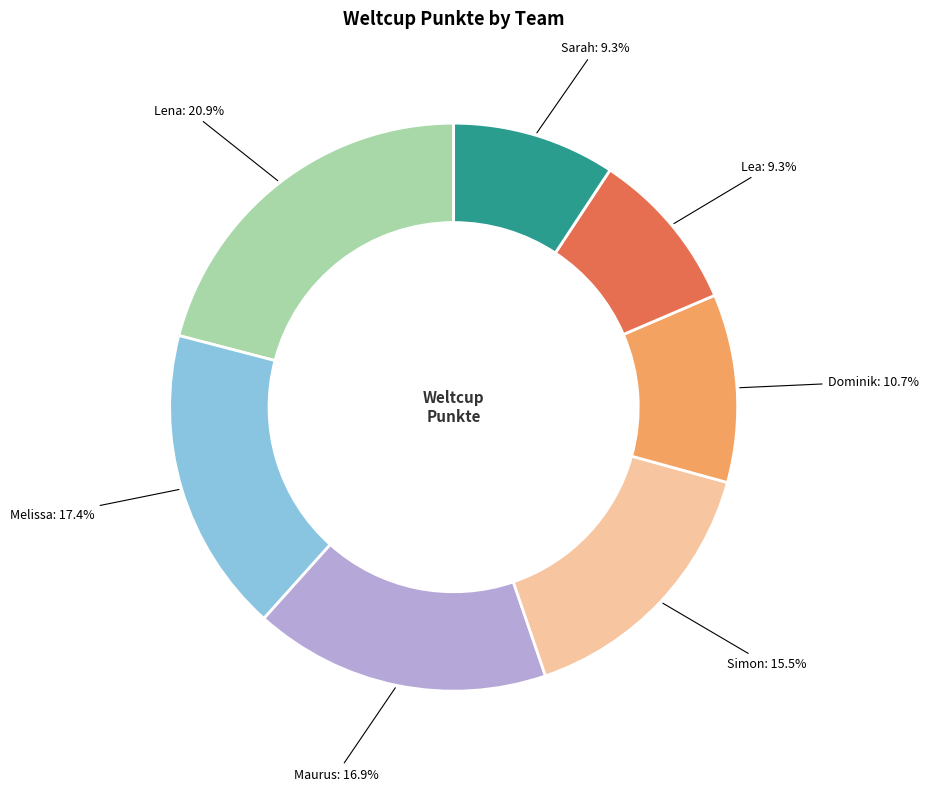

Is there any slice that represents more than half of the pie?

No